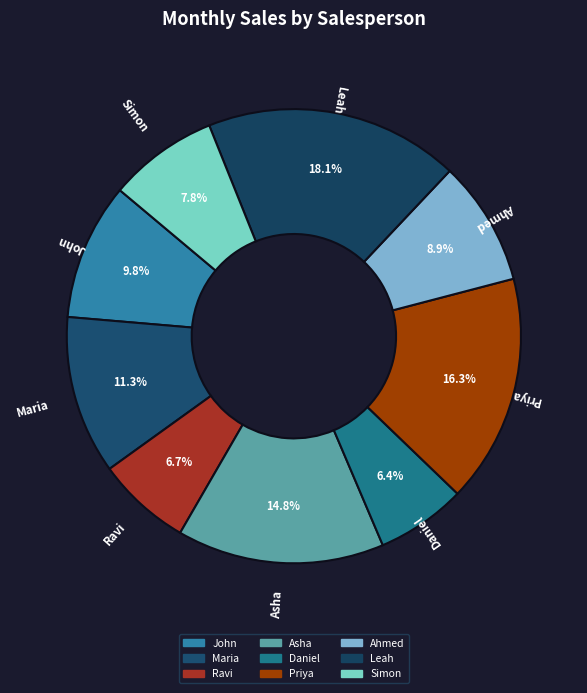

How many slices are in this pie chart?

9